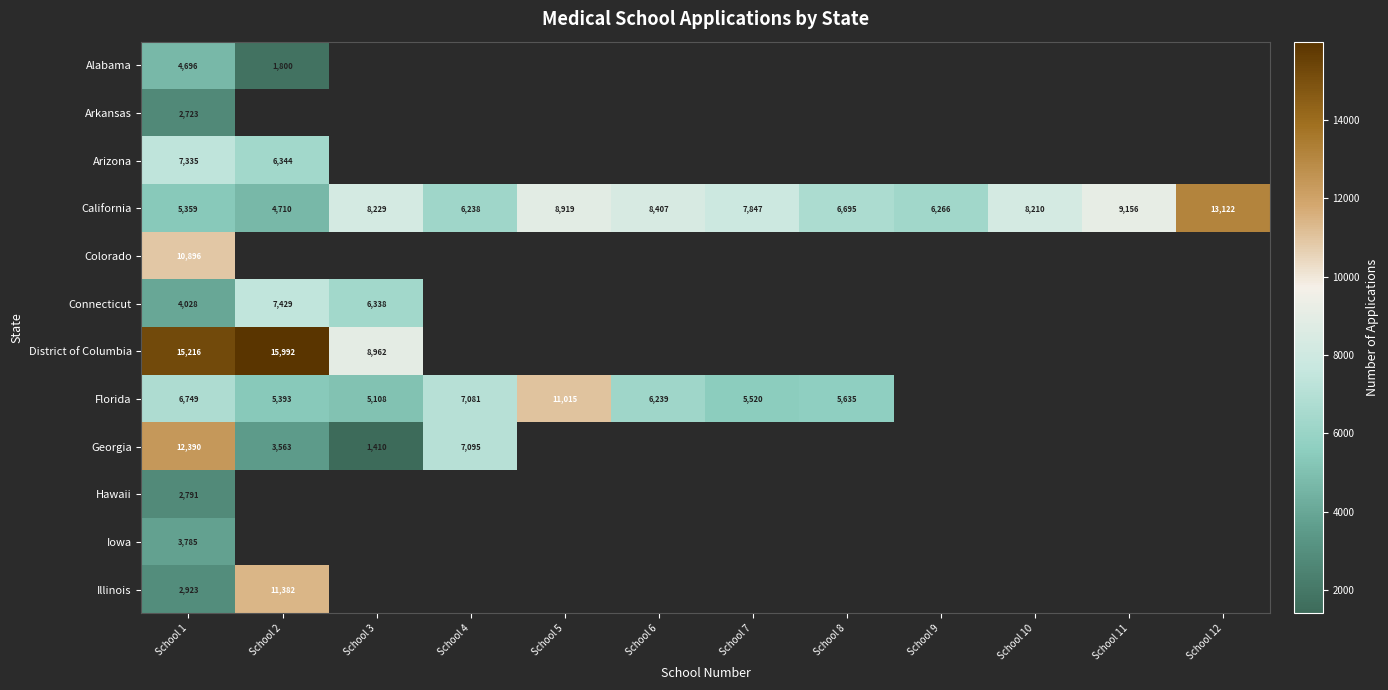

The value of District of Columbia at School 1 is 23351. True or false?

False